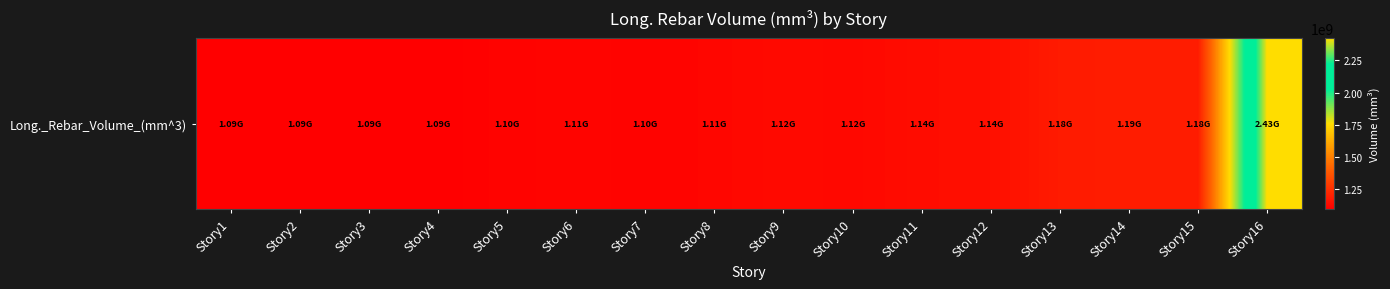

How many series are shown in this chart?

1